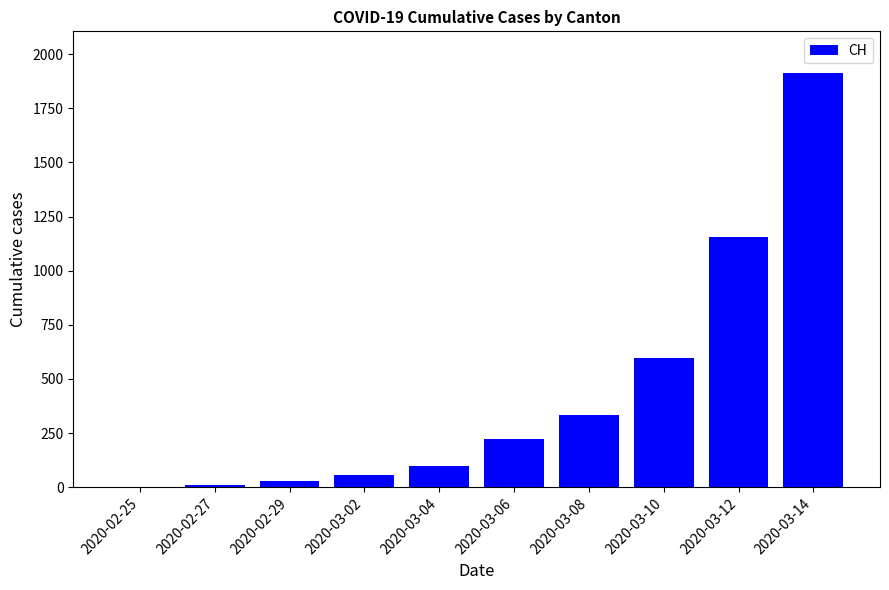

Which category has the highest value across all series?

2020-03-14